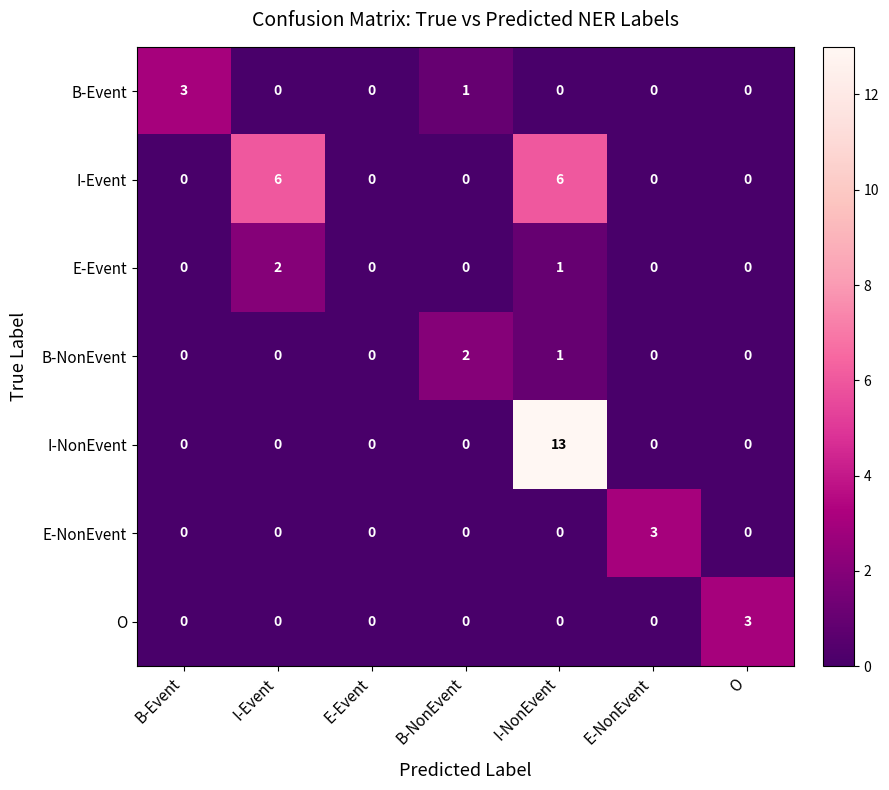

Which series has the widest spread of values?

I-NonEvent